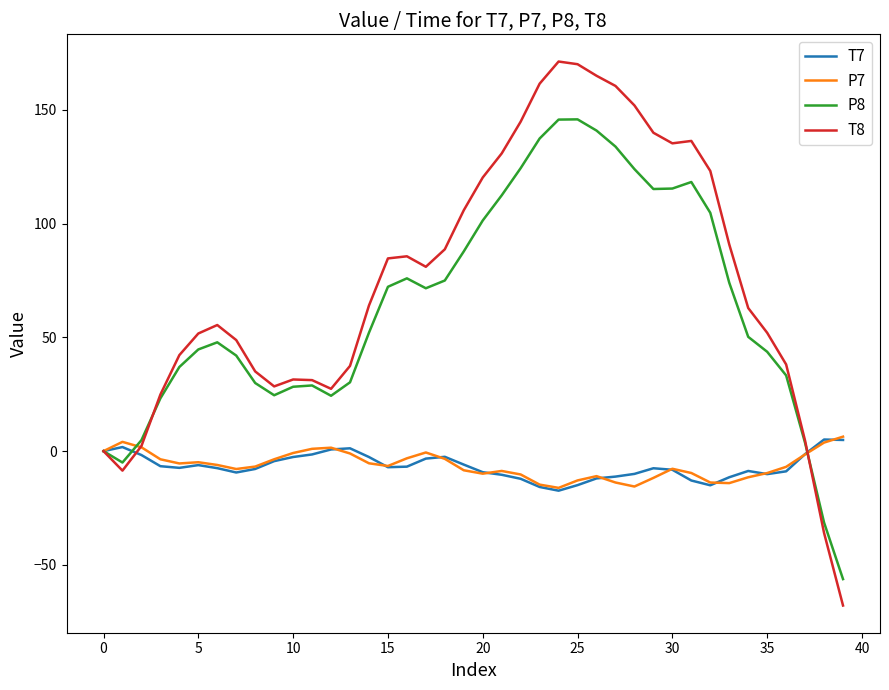

How many interior local peaks does the P8 series have?

5